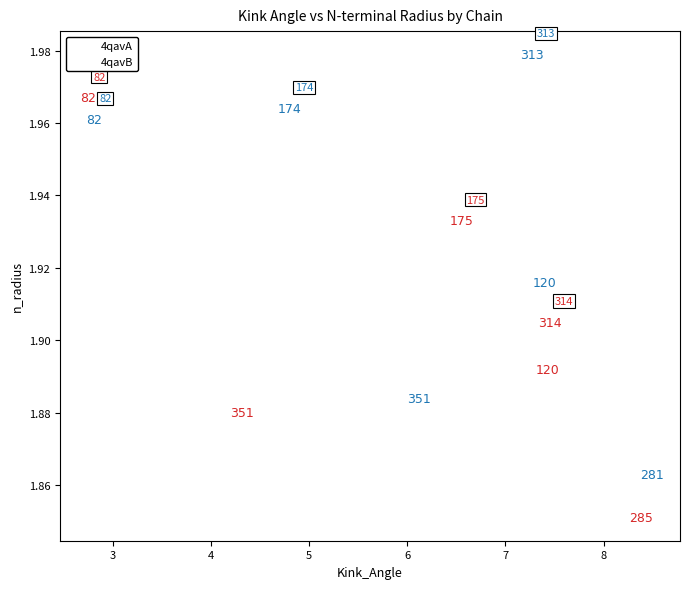

Which series contains the highest Y value?

4qavA